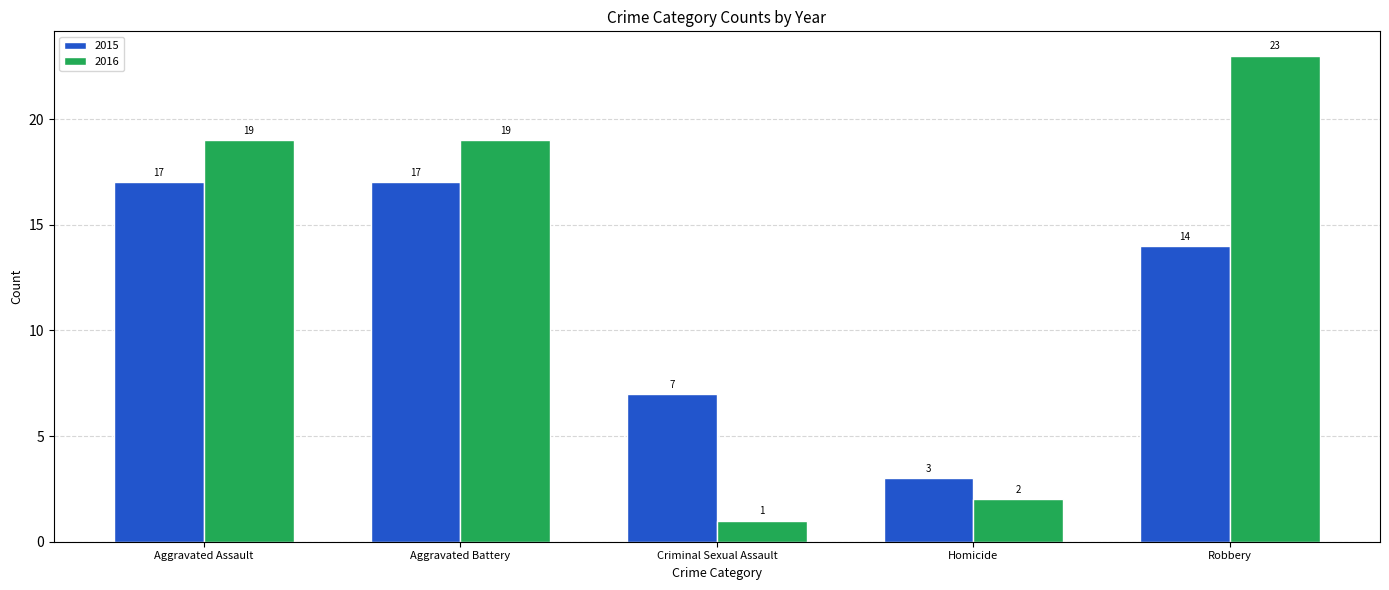

What is the label of the 2nd bar from the right?

Homicide